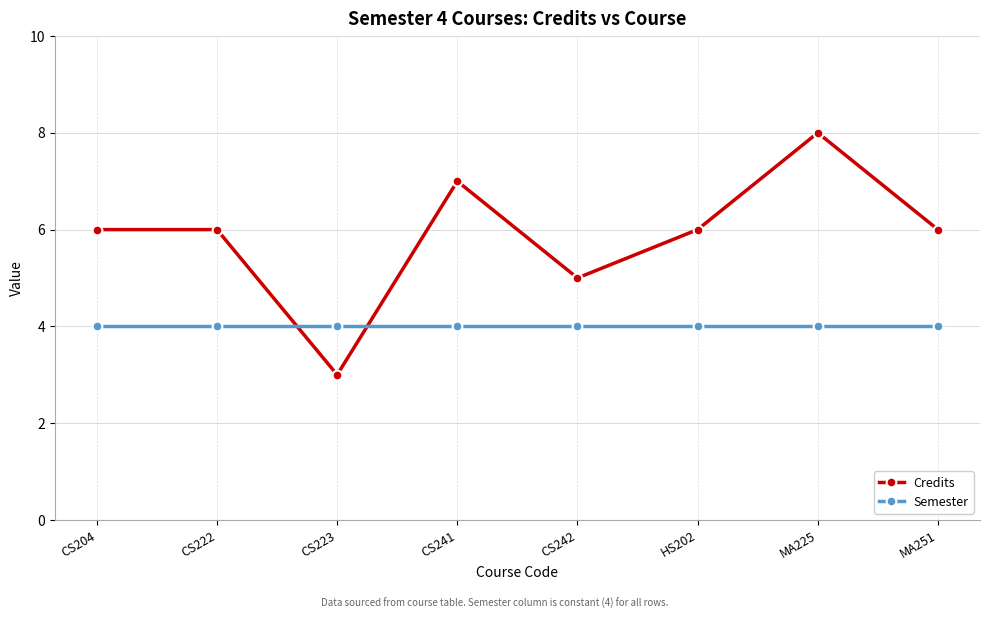

The Semester series shows 2 at CS204. True or false?

False